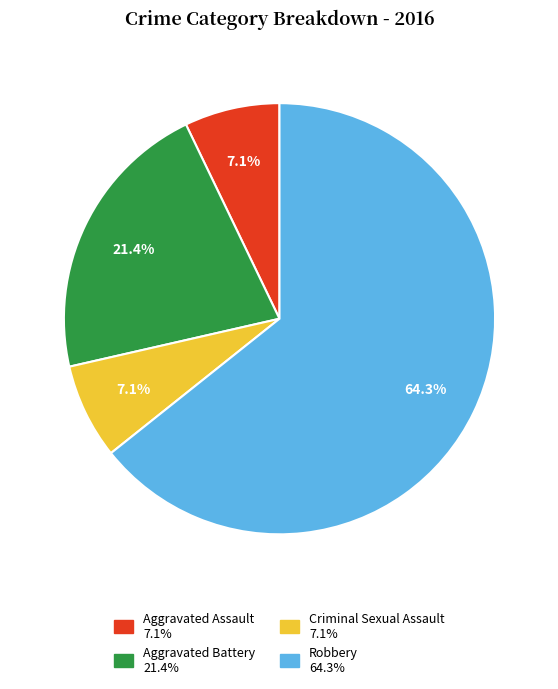

To the nearest percent, what is the combined percentage of Aggravated Assault and Criminal Sexual Assault?

14%